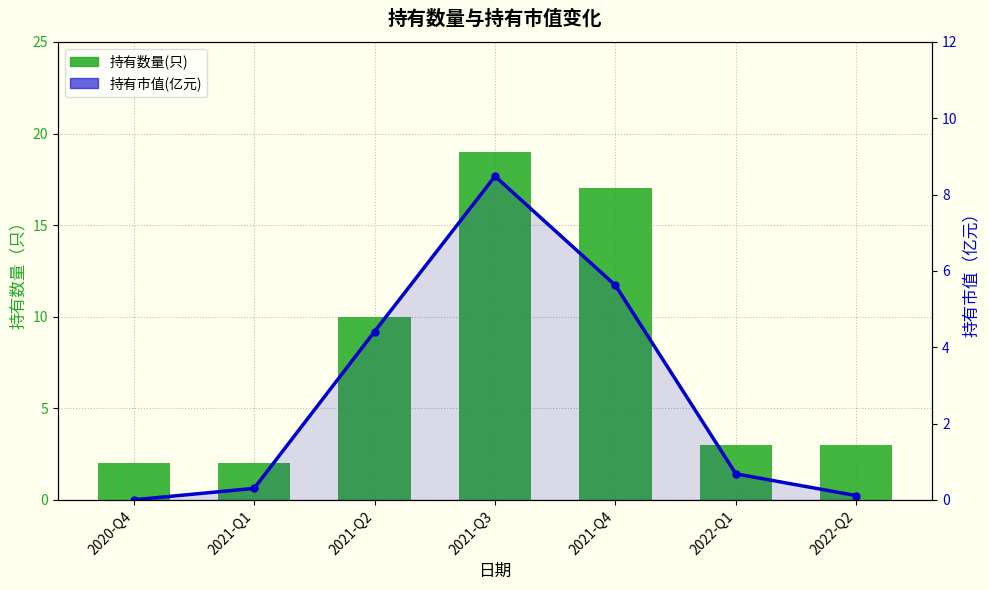

Reading left to right, what are all the values shown in this chart?

持有数量(只): 2020-Q4=2.0	2021-Q1=2.0	2021-Q2=10.0	2021-Q3=19.0	2021-Q4=17.0	2022-Q1=3.0	2022-Q2=3.0
持有市值(亿元): 2020-Q4=0.0	2021-Q1=0.3	2021-Q2=4.4	2021-Q3=8.5	2021-Q4=5.6	2022-Q1=0.7	2022-Q2=0.1